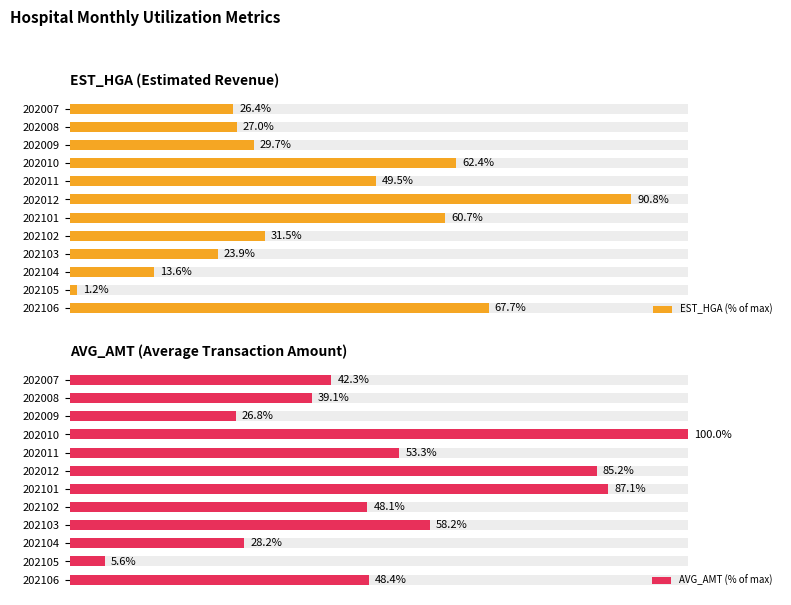

What are all the series names shown in the legend?

EST_HGA (% of max), AVG_AMT (% of max)